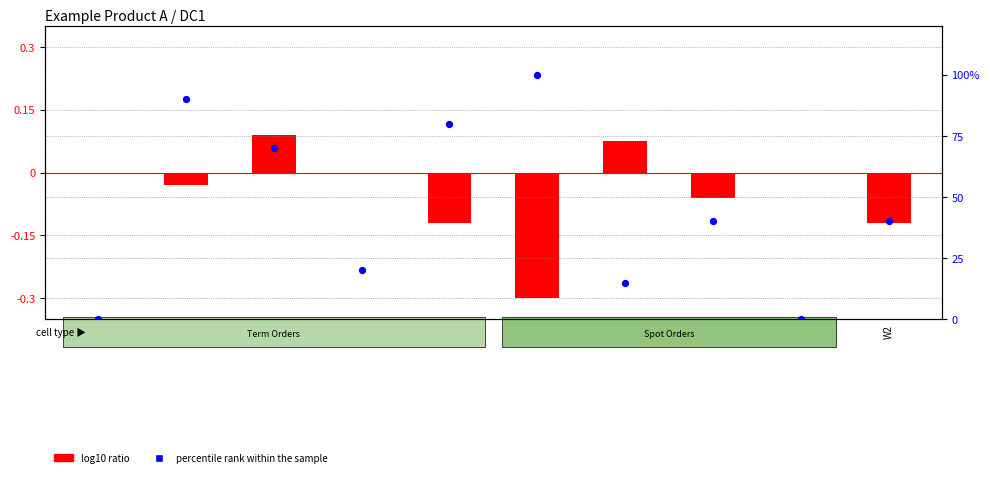

What is the total value across all series at W48?

20.0